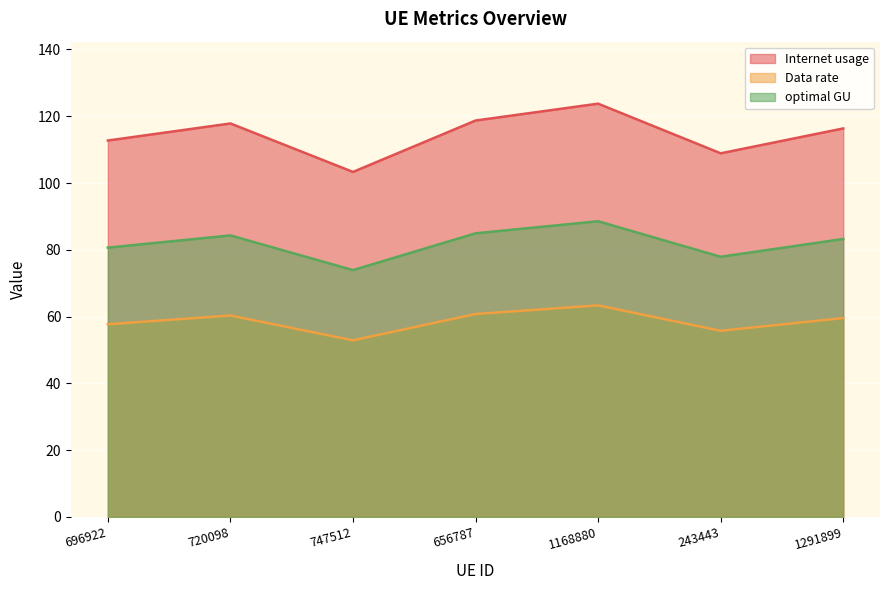

What are all the series names shown in the legend?

Internet usage, Data rate, optimal GU